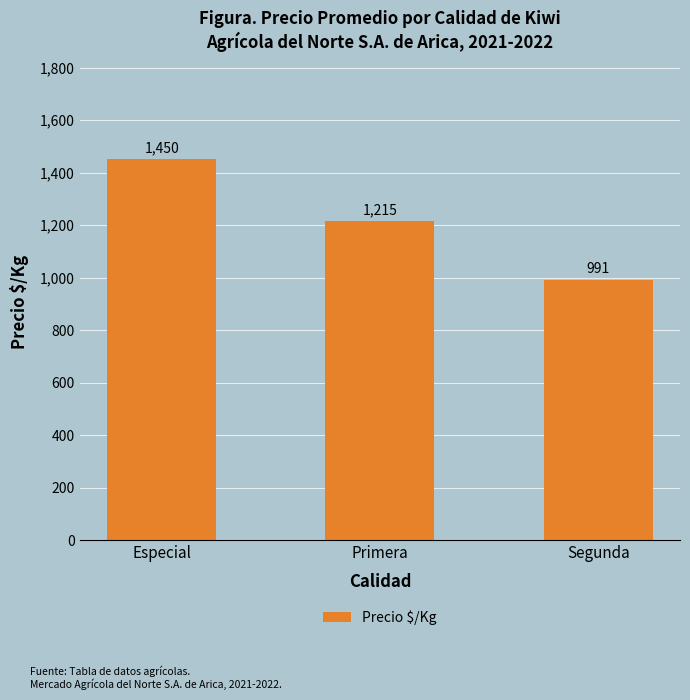

Between Especial and Segunda, which is larger?

Especial